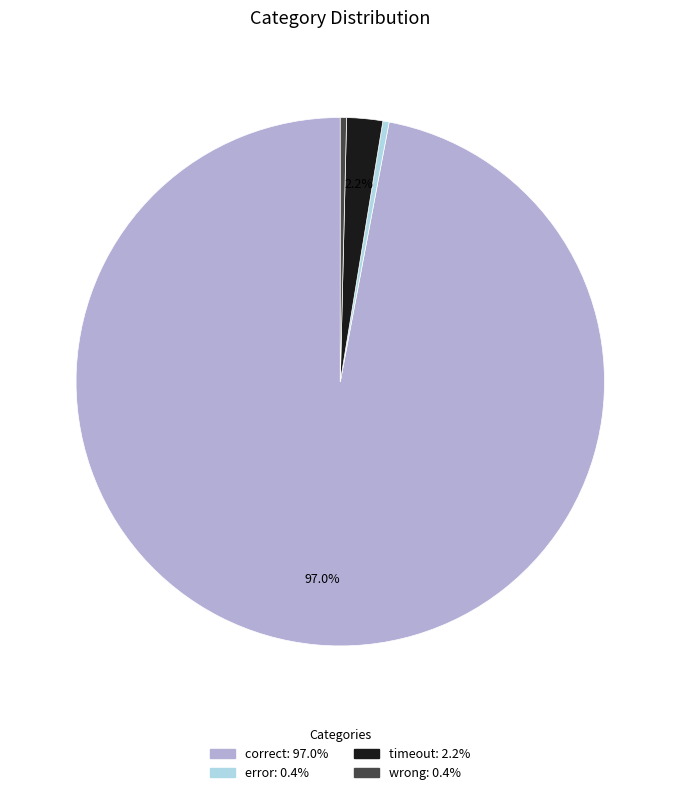

To the nearest percent, what is the difference between the timeout and error slice percentages?

2%